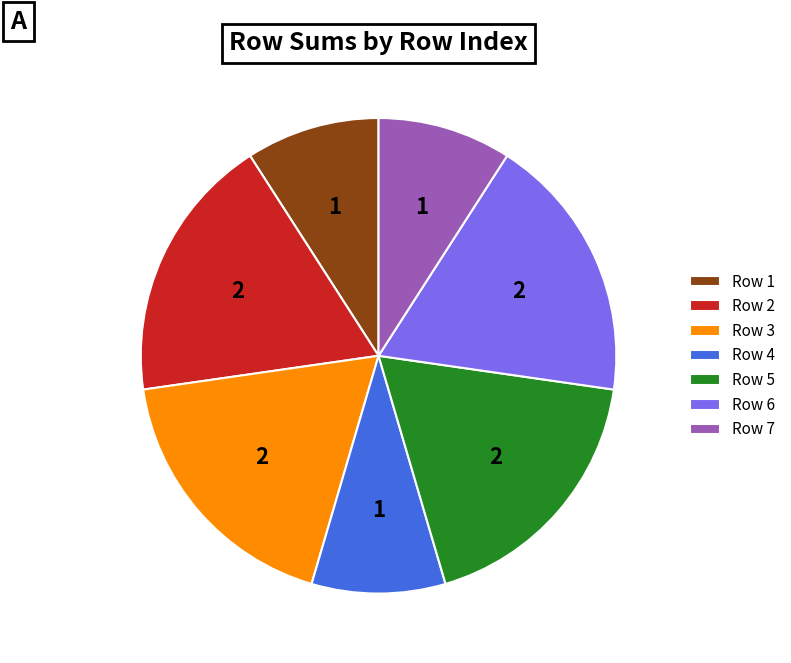

True or false: Row 2 accounts for 18% of the total.

True